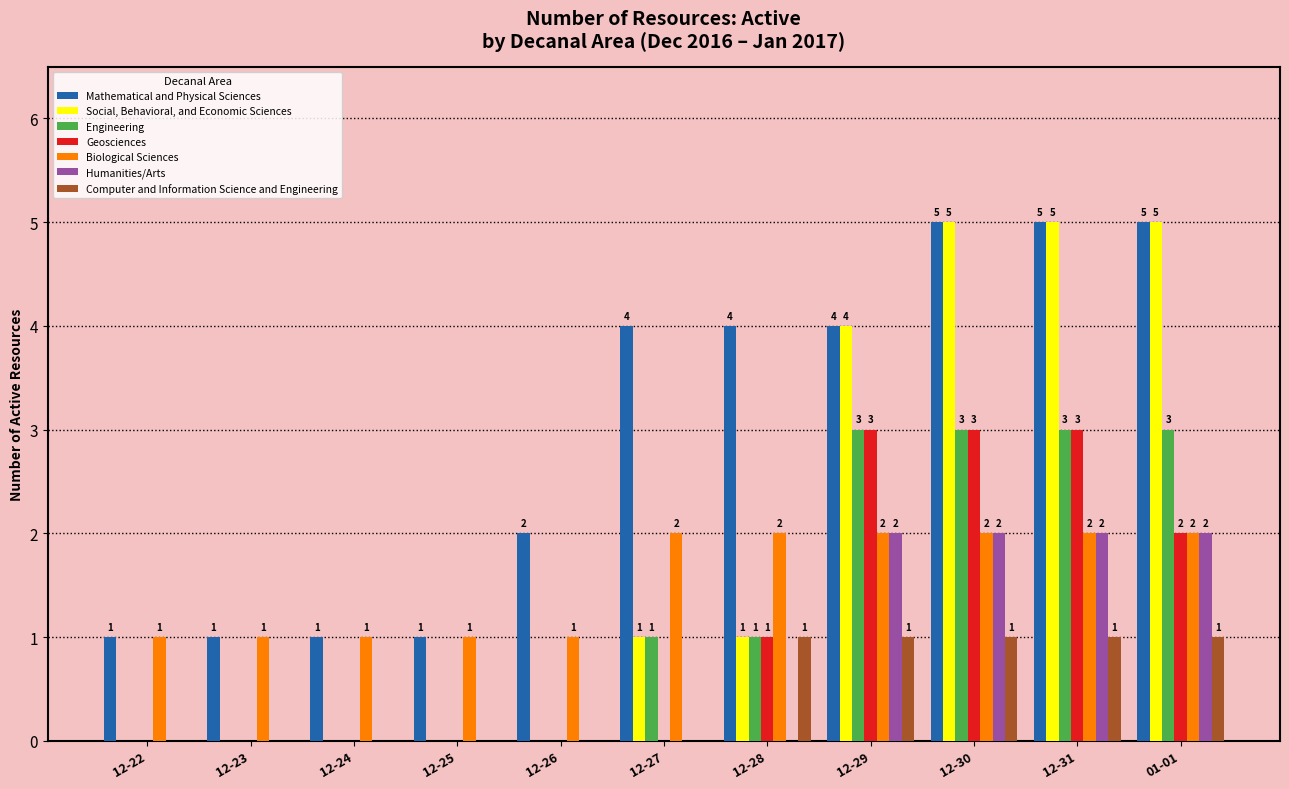

Reading right to left, transcribe all the data shown in this chart.

Mathematical and Physical Sciences: 01-01=5	12-31=5	12-30=5	12-29=4	12-28=4	12-27=4	12-26=2	12-25=1	12-24=1	12-23=1	12-22=1
Social, Behavioral, and Economic Sciences: 01-01=5	12-31=5	12-30=5	12-29=4	12-28=1	12-27=1	12-26=0	12-25=0	12-24=0	12-23=0	12-22=0
Engineering: 01-01=3	12-31=3	12-30=3	12-29=3	12-28=1	12-27=1	12-26=0	12-25=0	12-24=0	12-23=0	12-22=0
Geosciences: 01-01=2	12-31=3	12-30=3	12-29=3	12-28=1	12-27=0	12-26=0	12-25=0	12-24=0	12-23=0	12-22=0
Biological Sciences: 01-01=2	12-31=2	12-30=2	12-29=2	12-28=2	12-27=2	12-26=1	12-25=1	12-24=1	12-23=1	12-22=1
Humanities/Arts: 01-01=2	12-31=2	12-30=2	12-29=2	12-28=0	12-27=0	12-26=0	12-25=0	12-24=0	12-23=0	12-22=0
Computer and Information Science and Engineering: 01-01=1	12-31=1	12-30=1	12-29=1	12-28=1	12-27=0	12-26=0	12-25=0	12-24=0	12-23=0	12-22=0